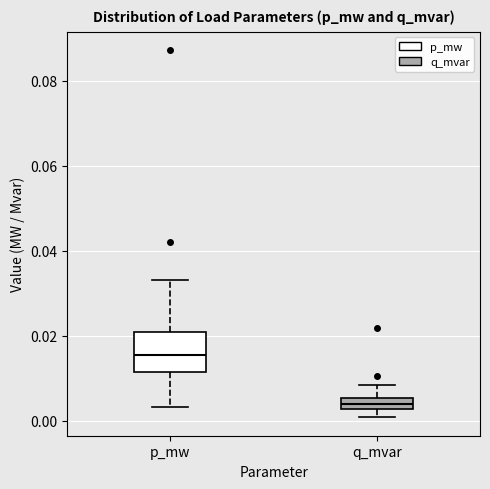

Which box's median line is the highest?

p_mw